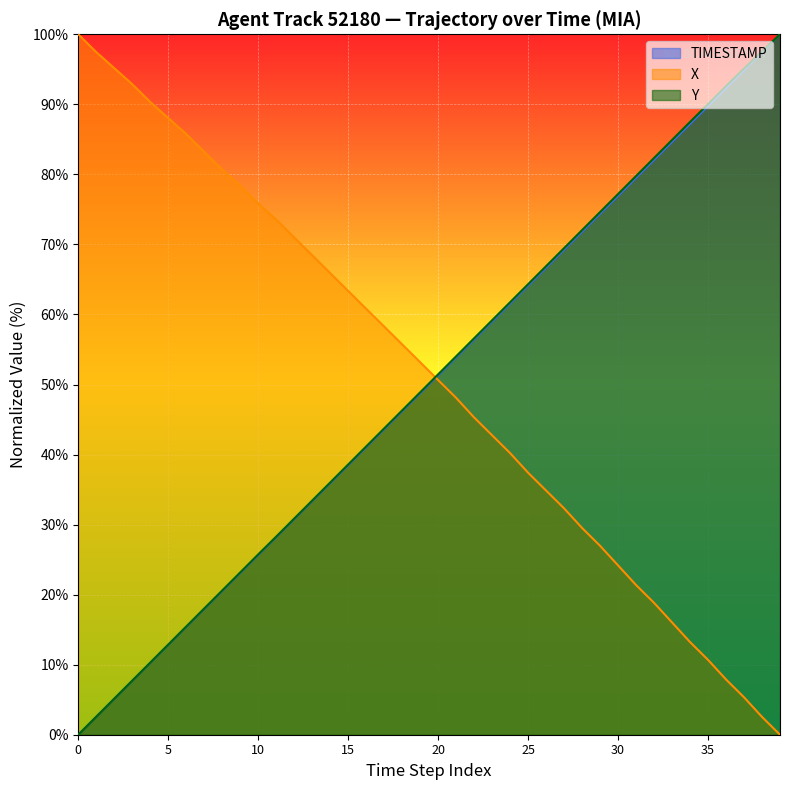

Which series has the largest total across all categories?

X